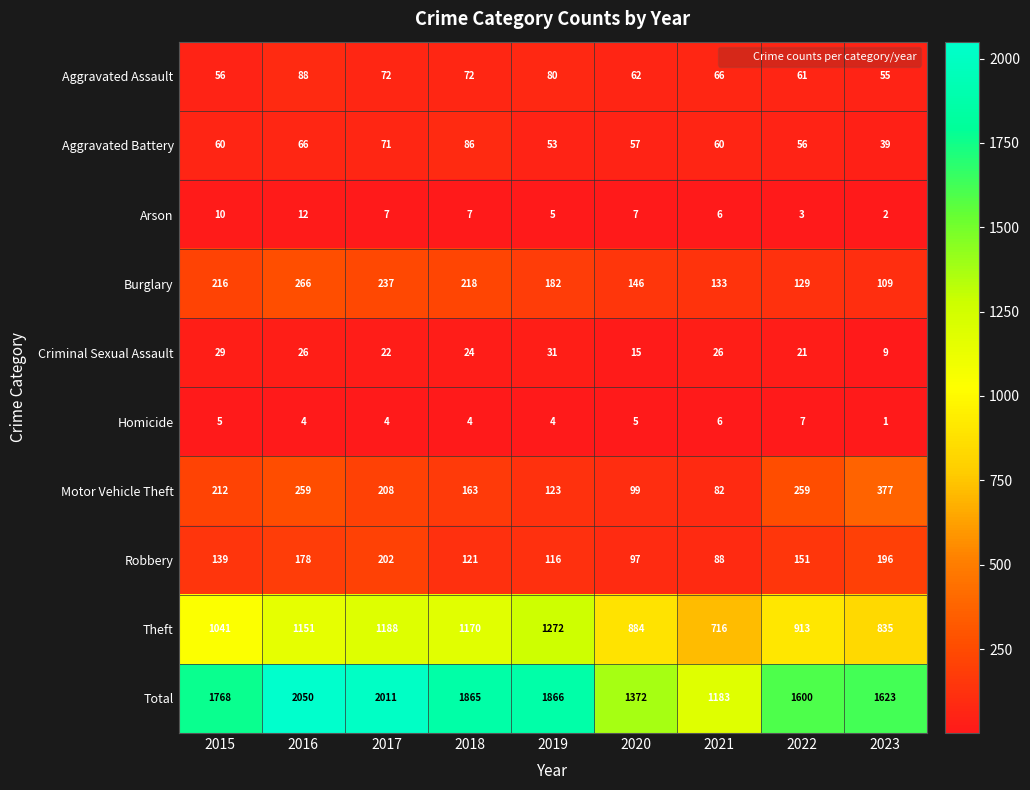

What is the maximum value for Arson?

12